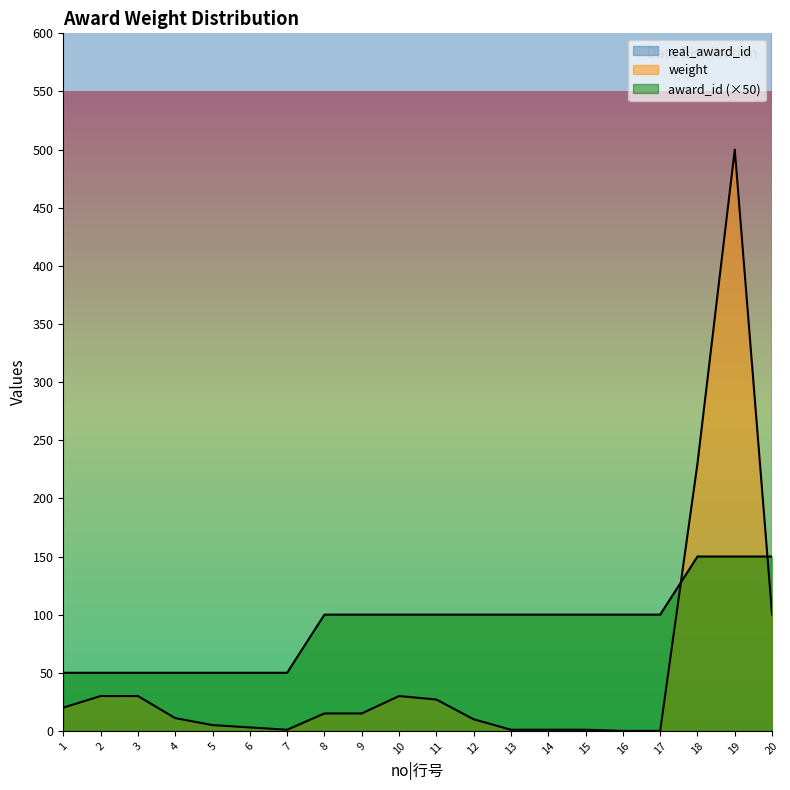

At which category does the chart reach its peak across all series?

20